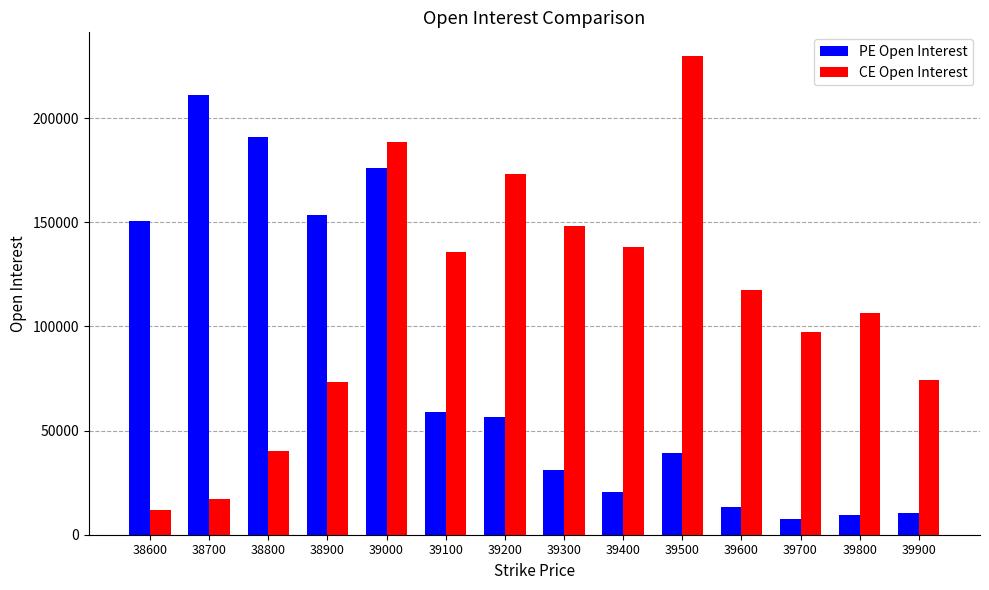

How many bars are there in each group?

2